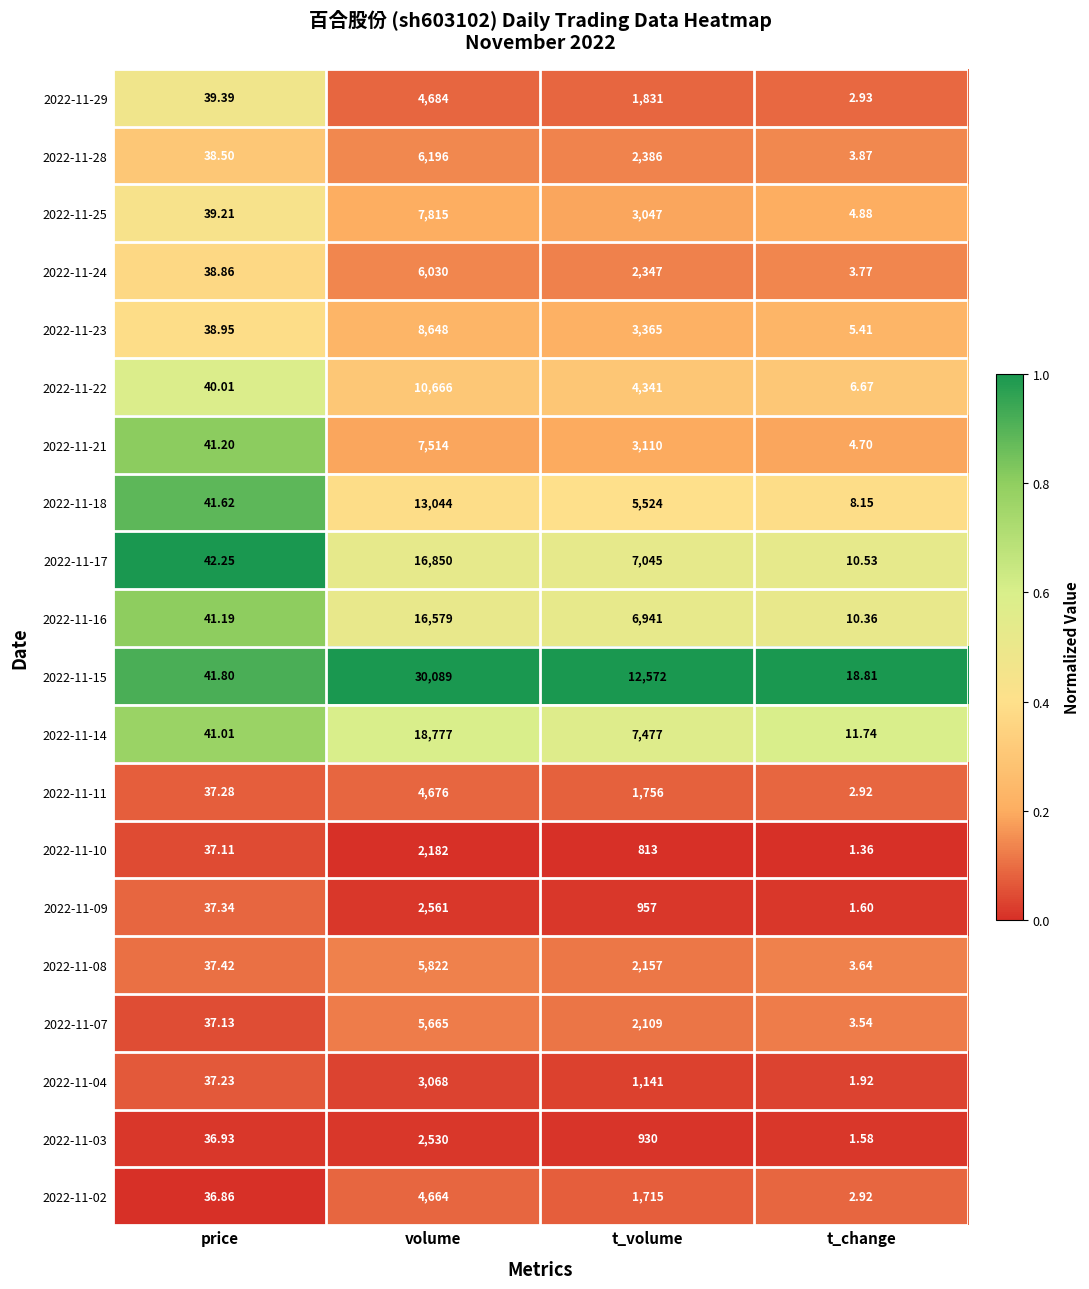

List the labels in order of 2022-11-02 value, largest first.

volume, t_volume, price, t_change